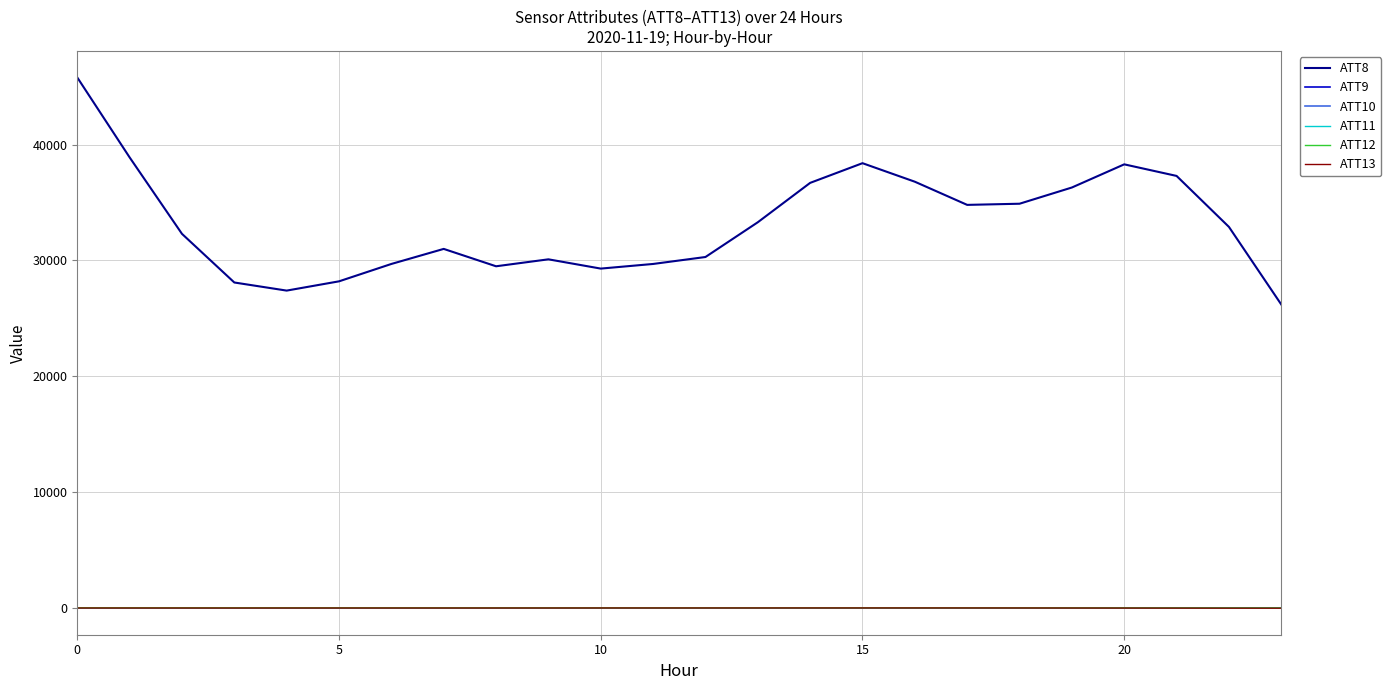

Does the chart have visible grid lines?

Yes